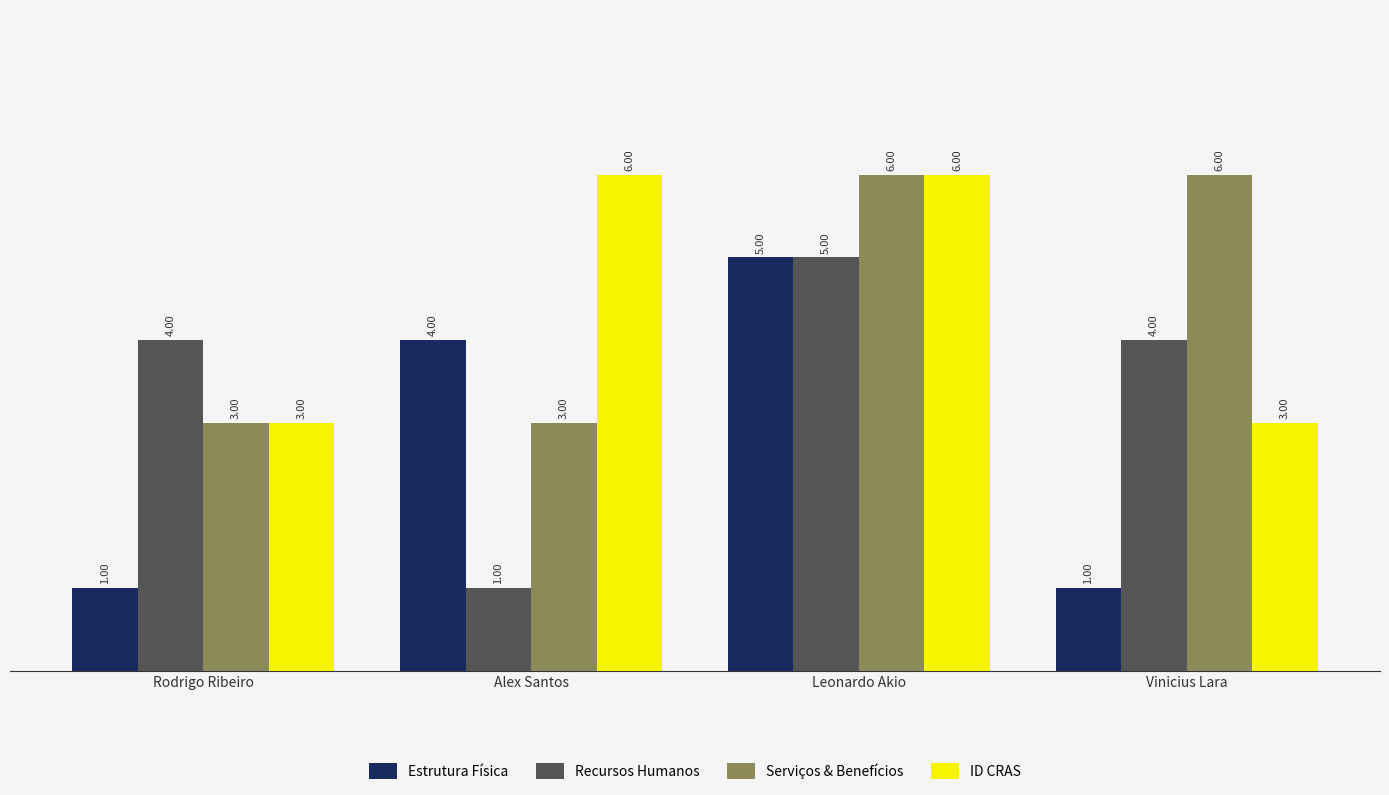

Read the ID CRAS value at Vinicius Lara.

3